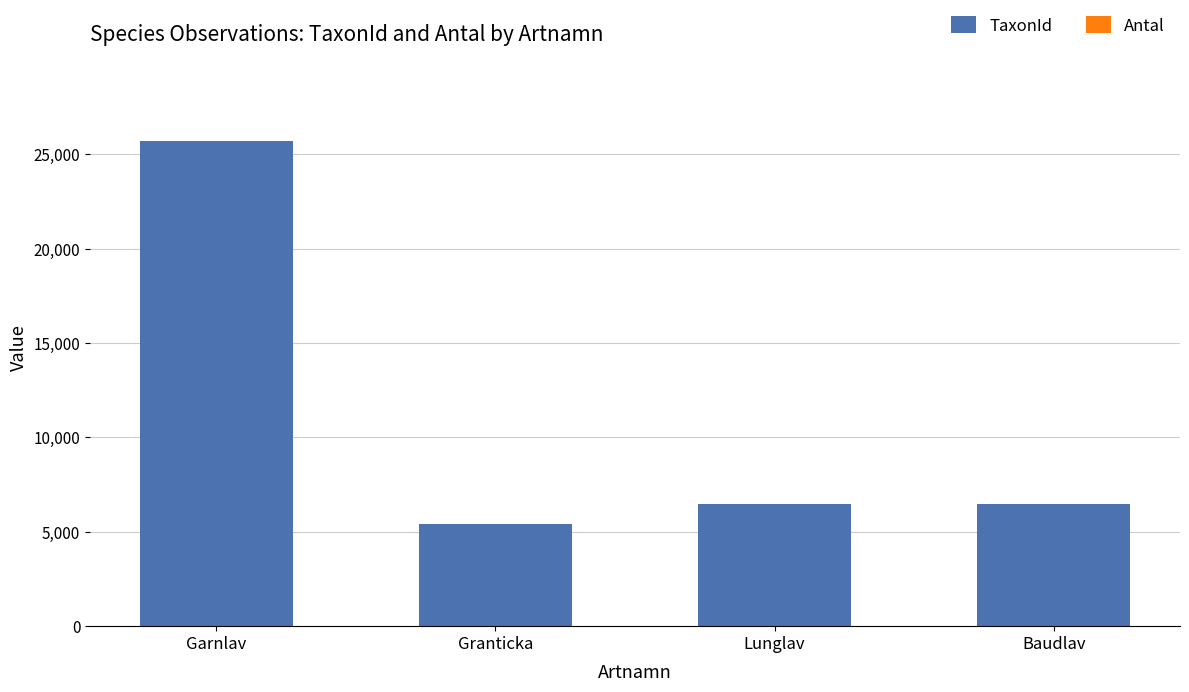

What is the highest value of the TaxonId series?

25700